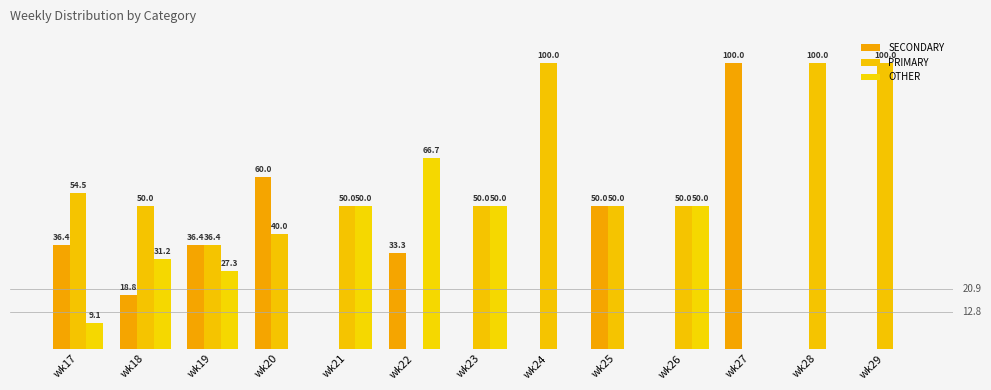

Rank the categories by PRIMARY value from lowest to highest.

wk22, wk27, wk19, wk20, wk18, wk21, wk23, wk25, wk26, wk17, wk24, wk28, wk29